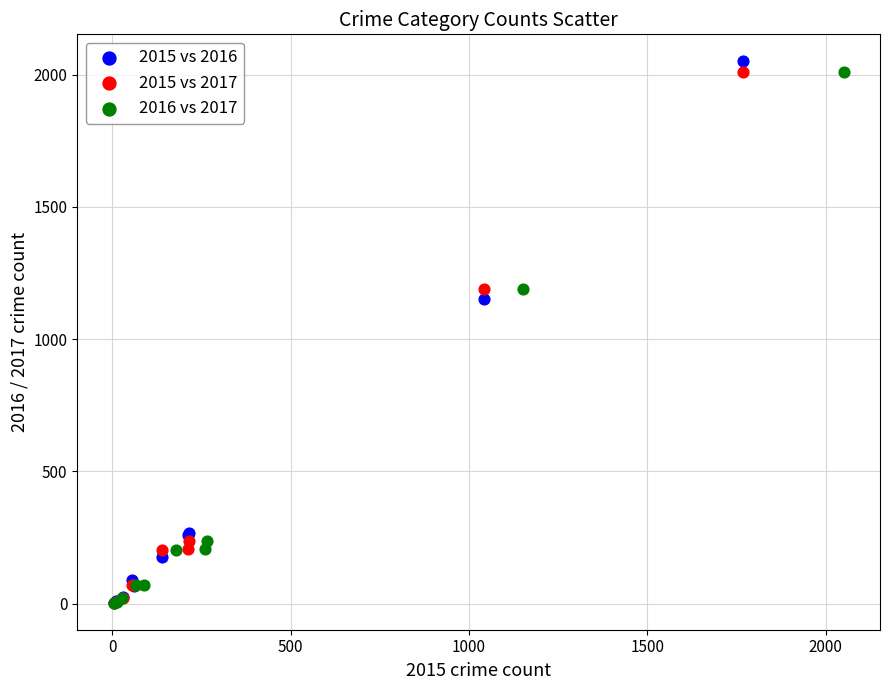

What are all the series names shown in the legend?

2015 vs 2016, 2015 vs 2017, 2016 vs 2017